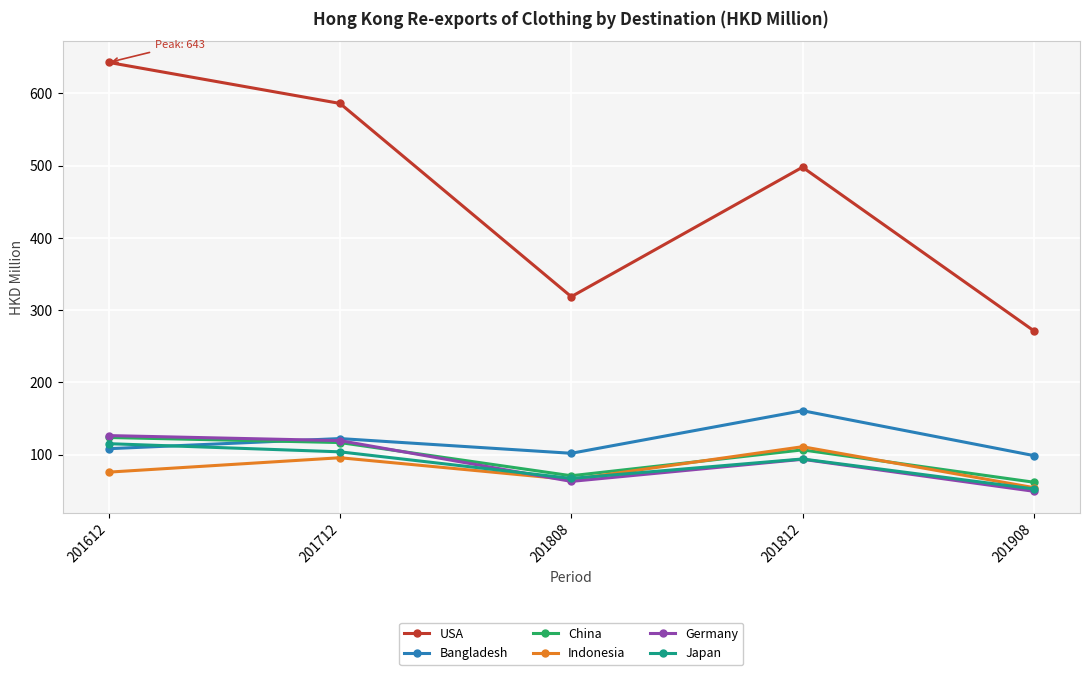

The value of Japan at 201808 is 15.0. True or false?

False